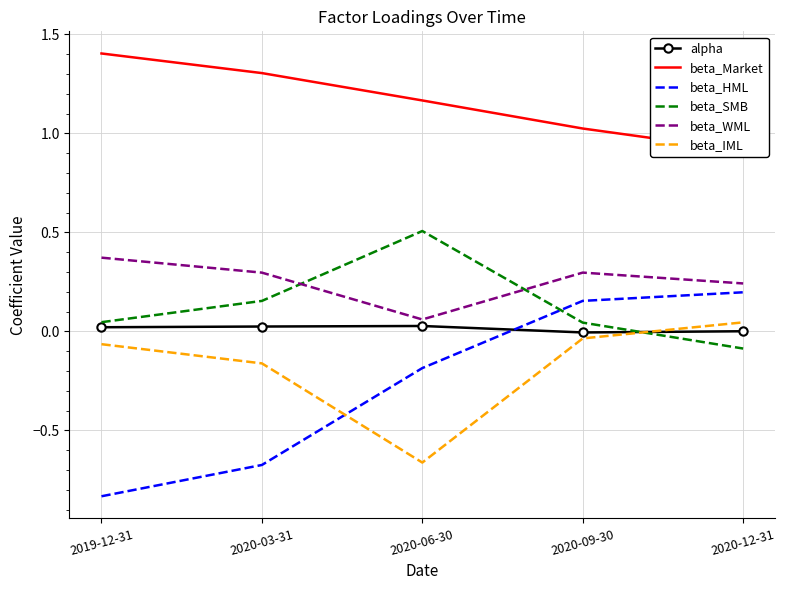

Which category has the lowest value across all series?

2019-12-31